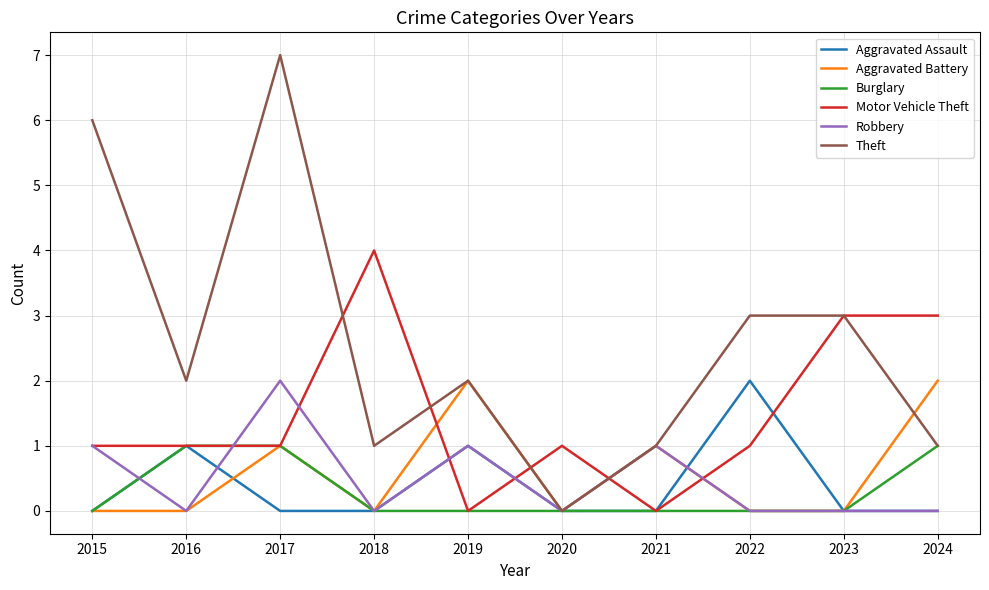

What is the spread (max minus min) of values at 2024?

3